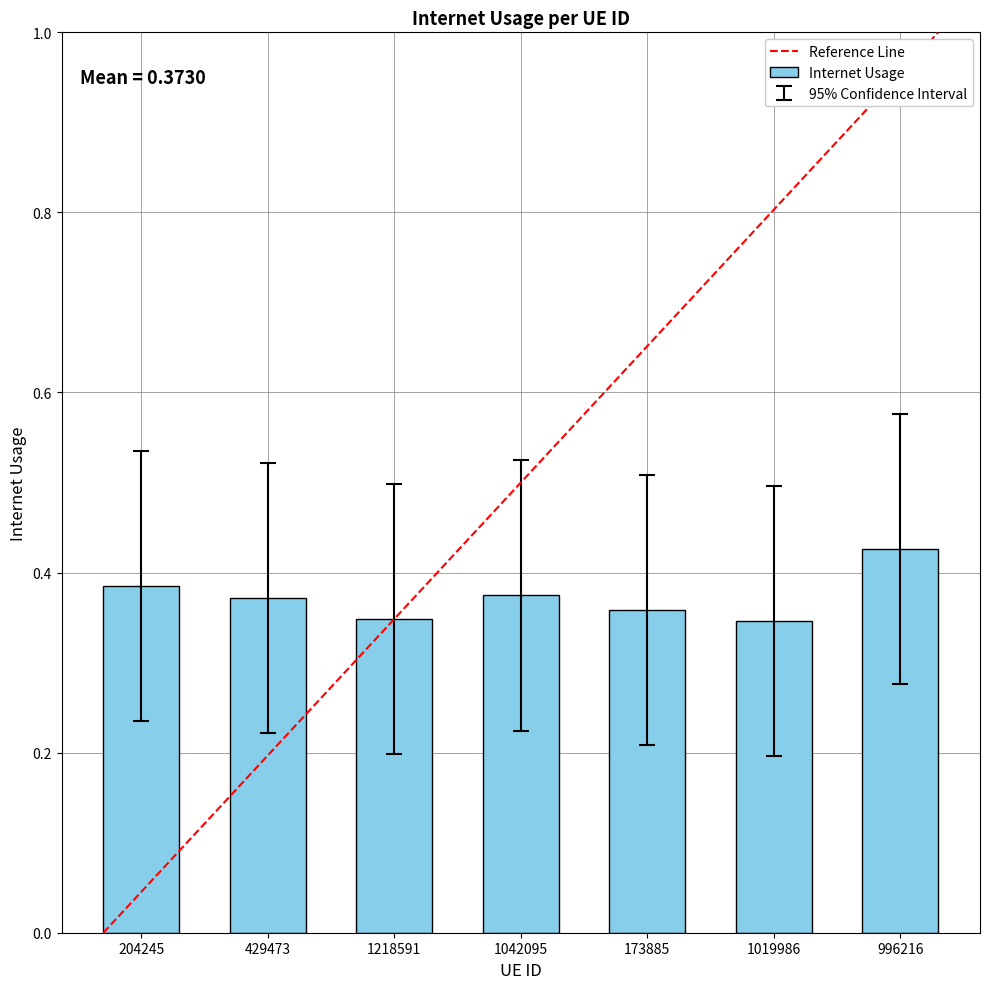

What is the label of the 2nd bar from the right?

1019986